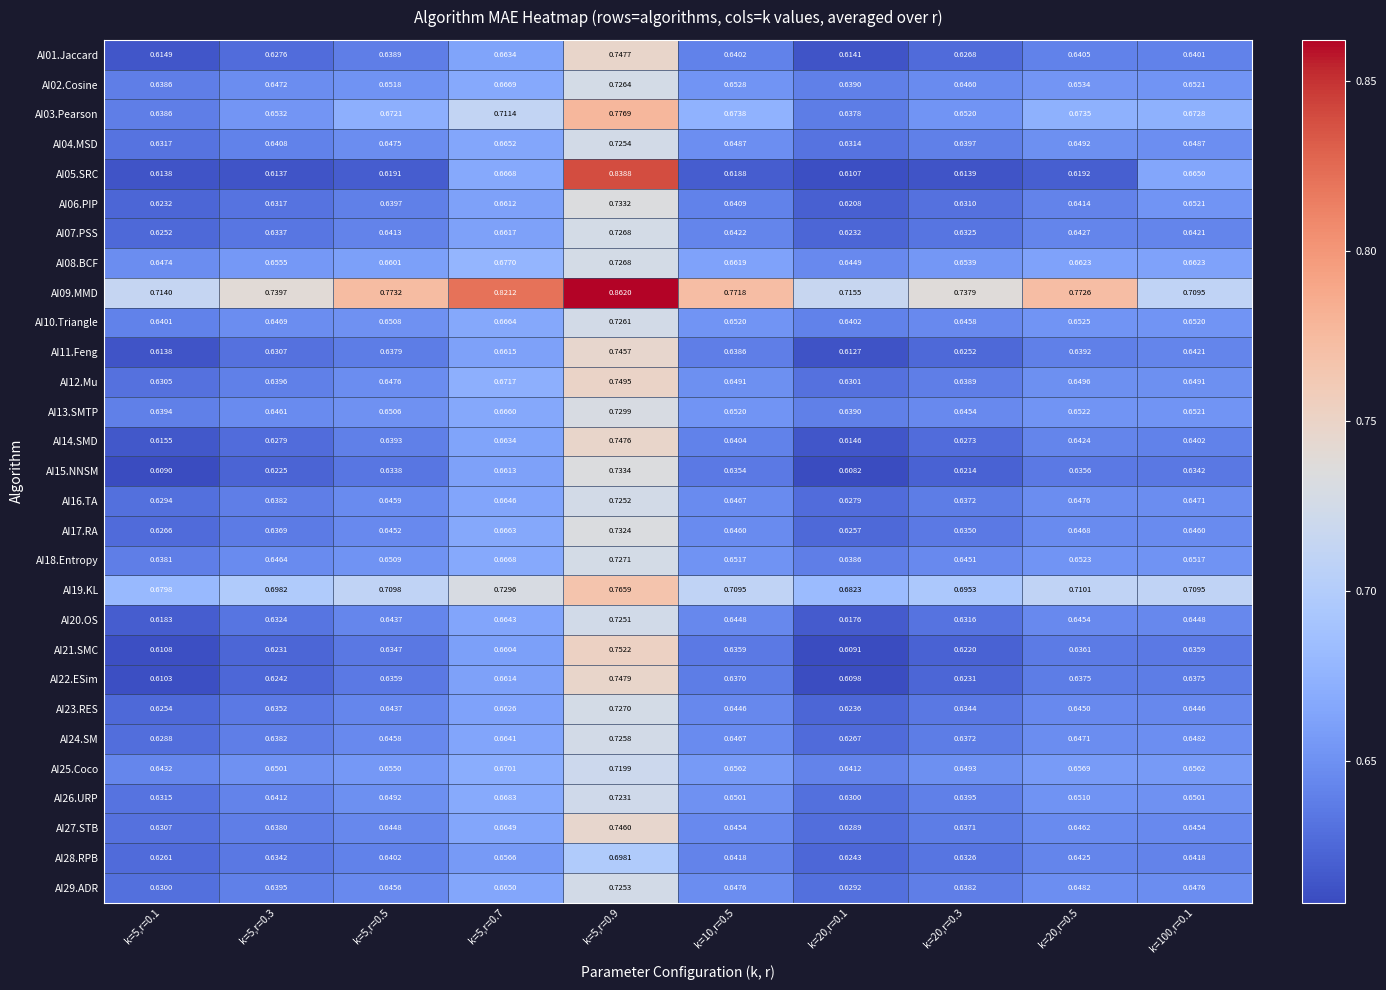

Count the number of categories in the chart.

10